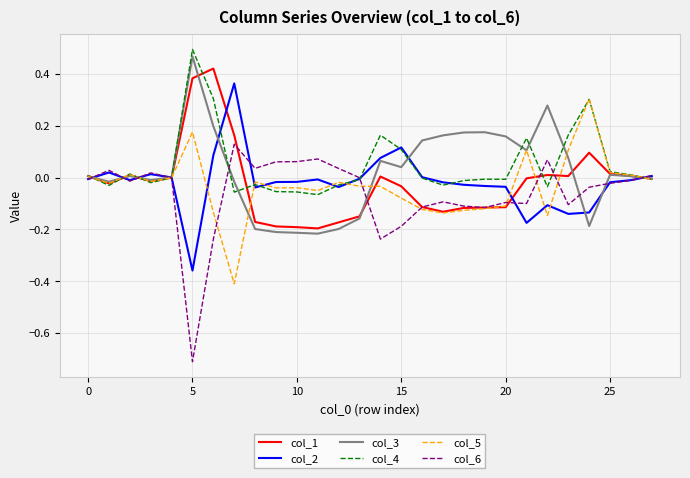

Which series has the widest spread of values?

col_6